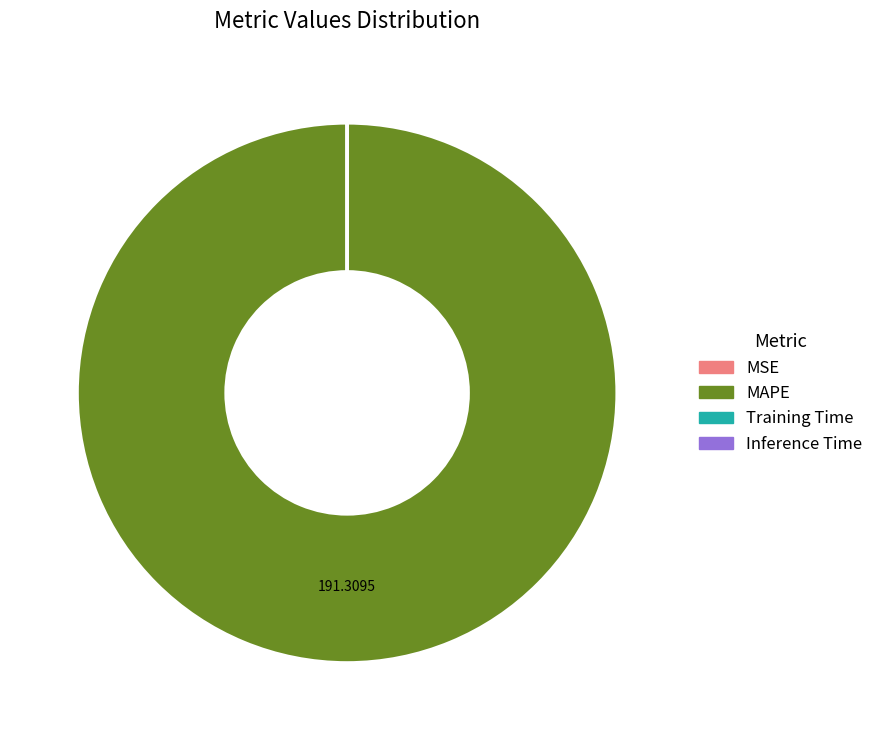

Which slice is the largest?

MAPE